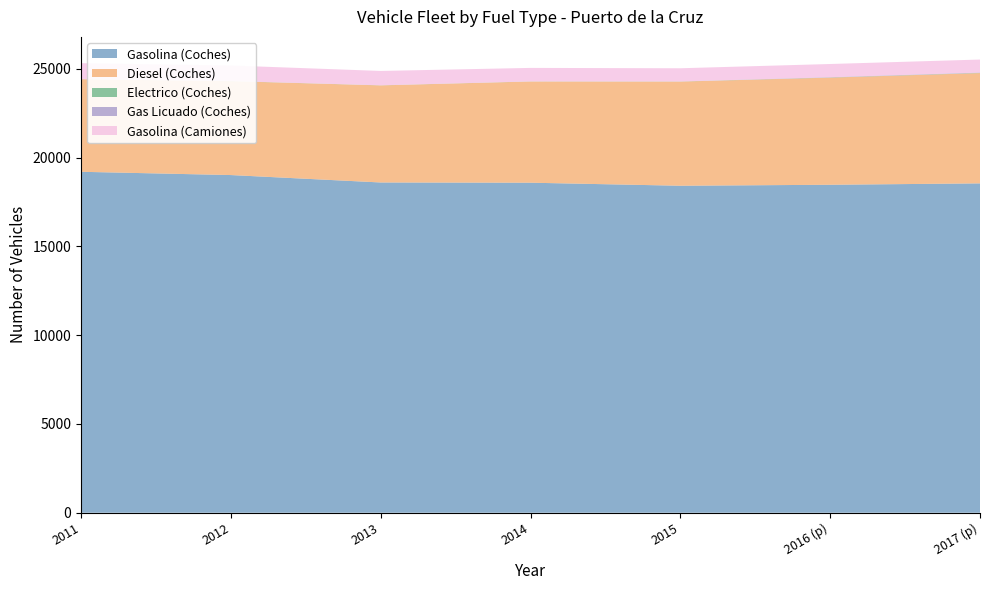

Reading left to right, list all the values displayed in this chart.

Gasolina (Coches): 2011=19204	2012=19020	2013=18602	2014=18589	2015=18418	2016 (p)=18473	2017 (p)=18551
Diesel (Coches): 2011=5214	2012=5288	2013=5468	2014=5700	2015=5866	2016 (p)=6035	2017 (p)=6213
Electrico (Coches): 2011=5	2012=7	2013=6	2014=6	2015=7	2016 (p)=8	2017 (p)=13
Gas Licuado (Coches): 2011=0	2012=0	2013=0	2014=0	2015=1	2016 (p)=17	2017 (p)=18
Gasolina (Camiones): 2011=899	2012=876	2013=808	2014=760	2015=743	2016 (p)=742	2017 (p)=731